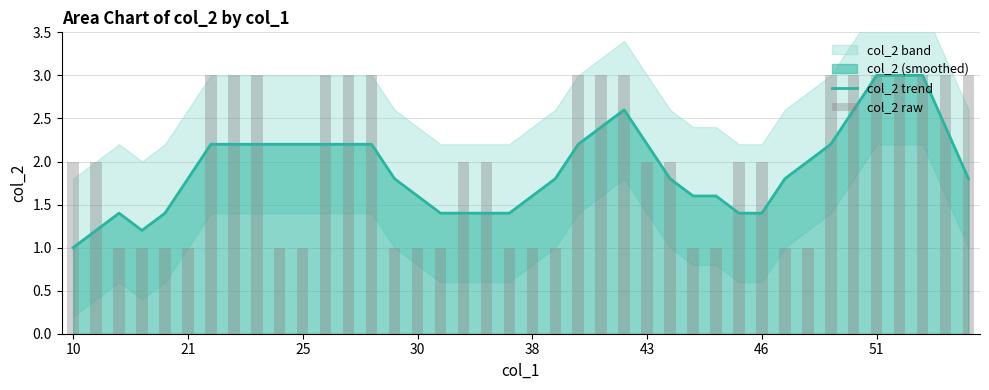

True or false: col_2 trend has a value of 2.2 at 43.

True